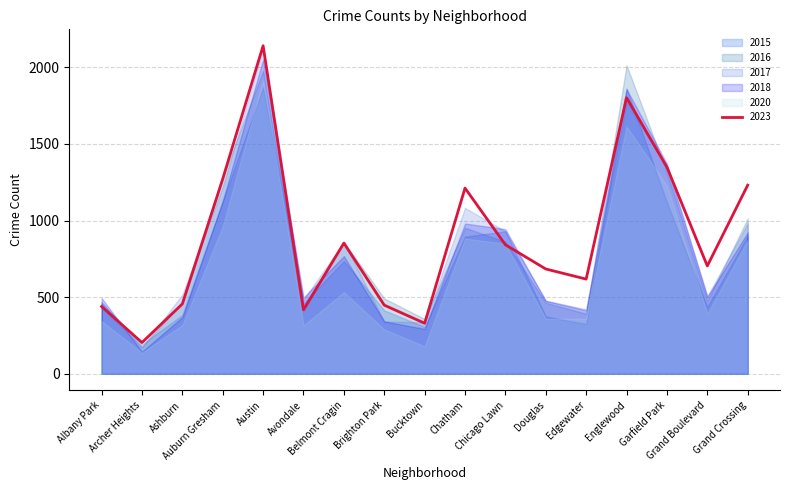

Reading left to right, extract all data points from this chart.

2023: 439	204	456	1272	2141	418	853	448	330	1212	842	684	618	1802	1349	704	1231
2015: 460	192	384	1126	1868	459	736	414	306	895	930	374	325	1861	1119	436	900
2017: 470	174	517	1221	2125	484	860	341	336	1083	930	478	421	1772	1346	507	982
2018: 495	144	370	1127	2052	498	768	342	293	981	944	476	414	1858	1372	503	922
2016: 434	174	469	1284	1978	410	861	492	358	953	862	464	392	2014	1314	476	1014
2020: 344	138	318	962	1918	315	533	290	179	883	848	359	360	1614	1229	391	871